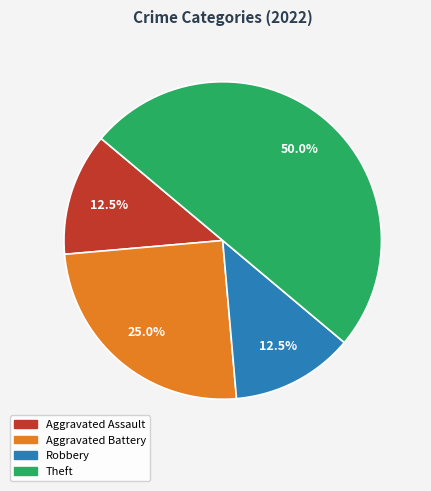

How many slices are in this pie chart?

4